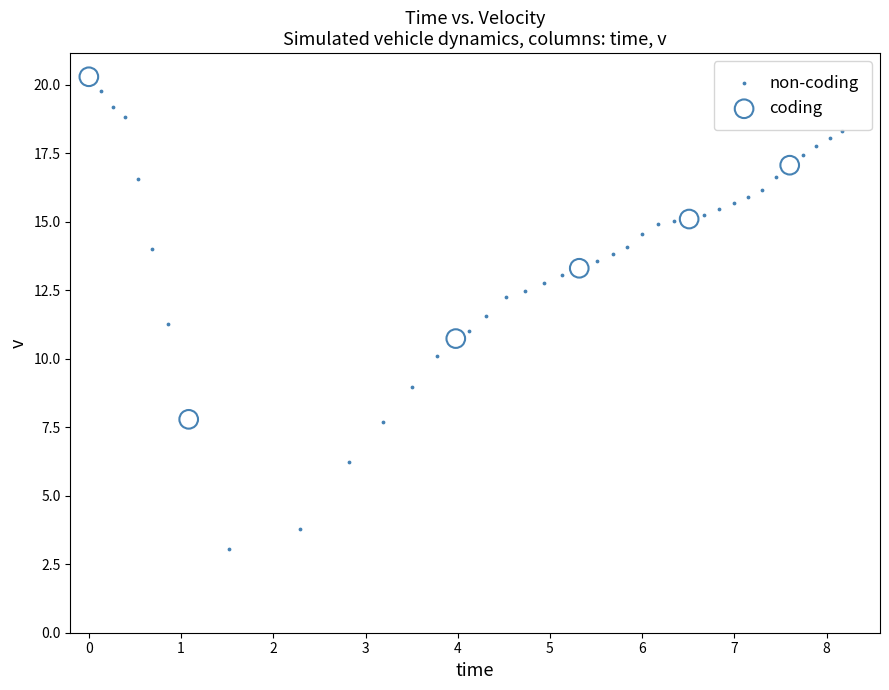

Which series reaches the minimum Y coordinate?

non-coding